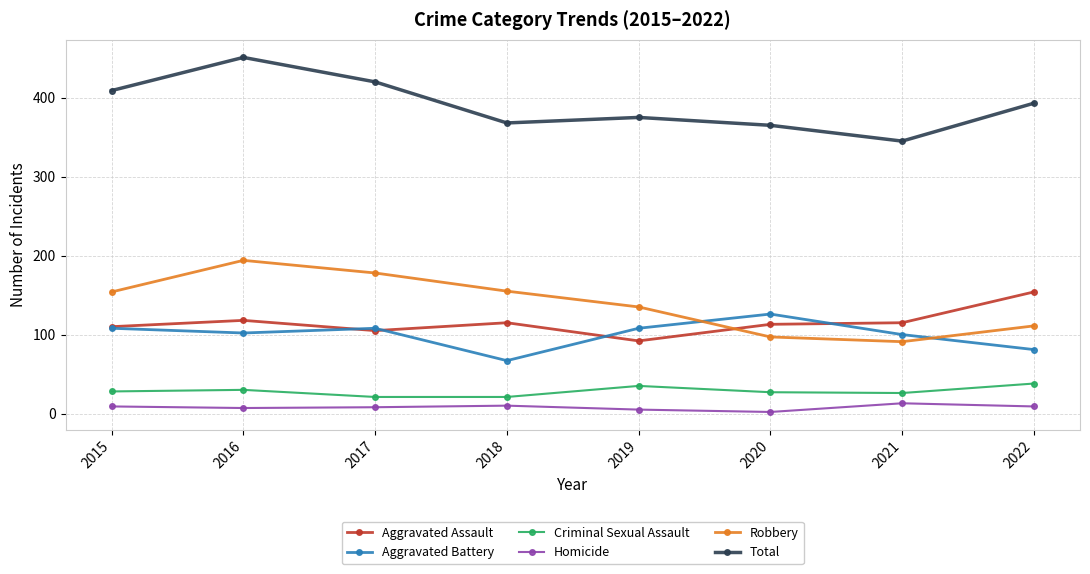

Between 2016 and 2019, which series saw the biggest shift?

Total